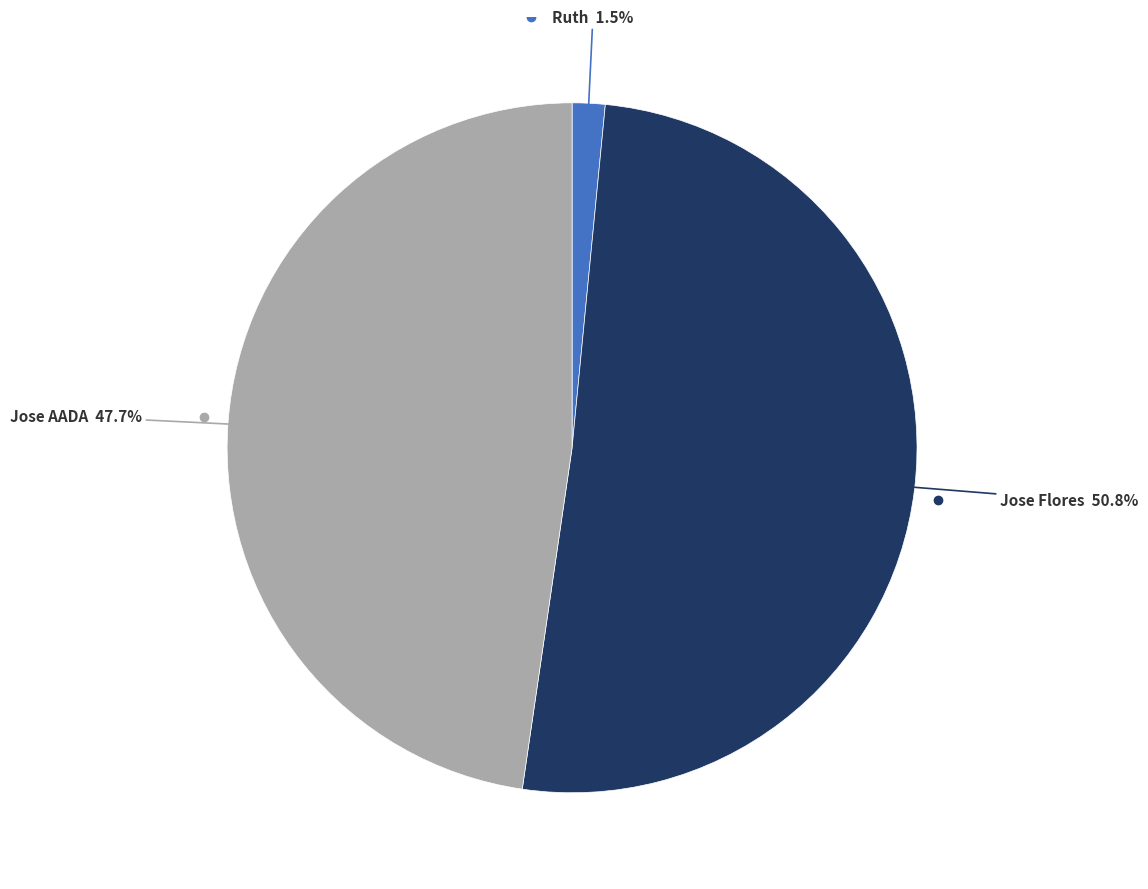

What is the largest slice in the pie chart?

Jose Flores